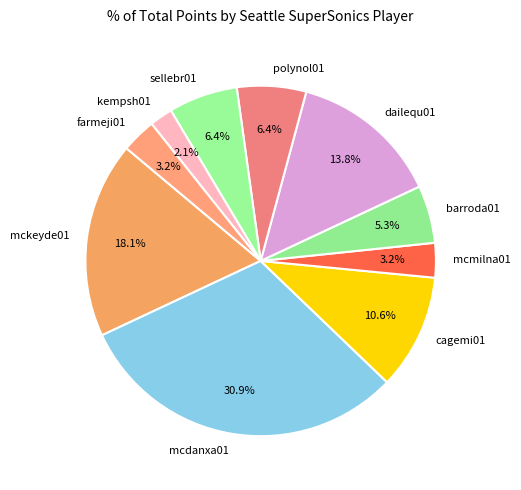

To the nearest percent, what percentage of the pie is farmeji01?

3%